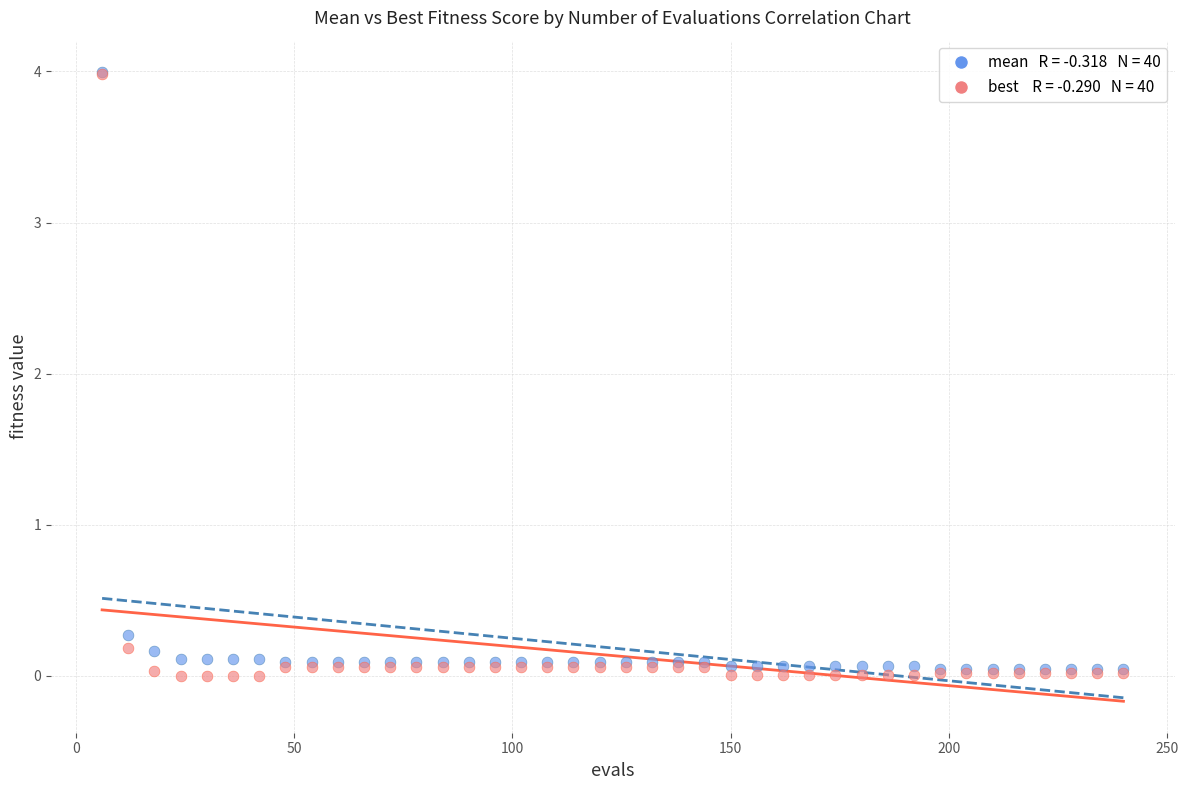

Across all series, what Y value is closest to 1?

0.3